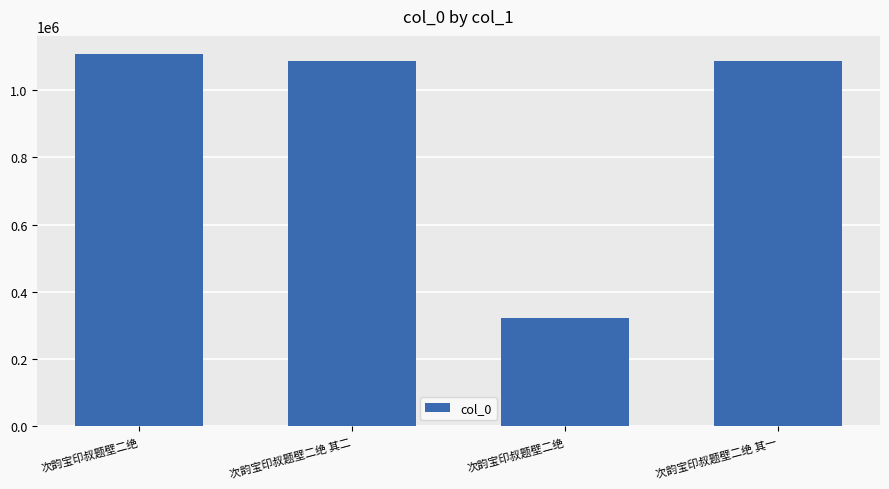

Rank the categories by value from lowest to highest.

次韵宝印叔题壁二绝, 次韵宝印叔题壁二绝 其一, 次韵宝印叔题壁二绝 其二, 次韵宝印叔题壁二绝